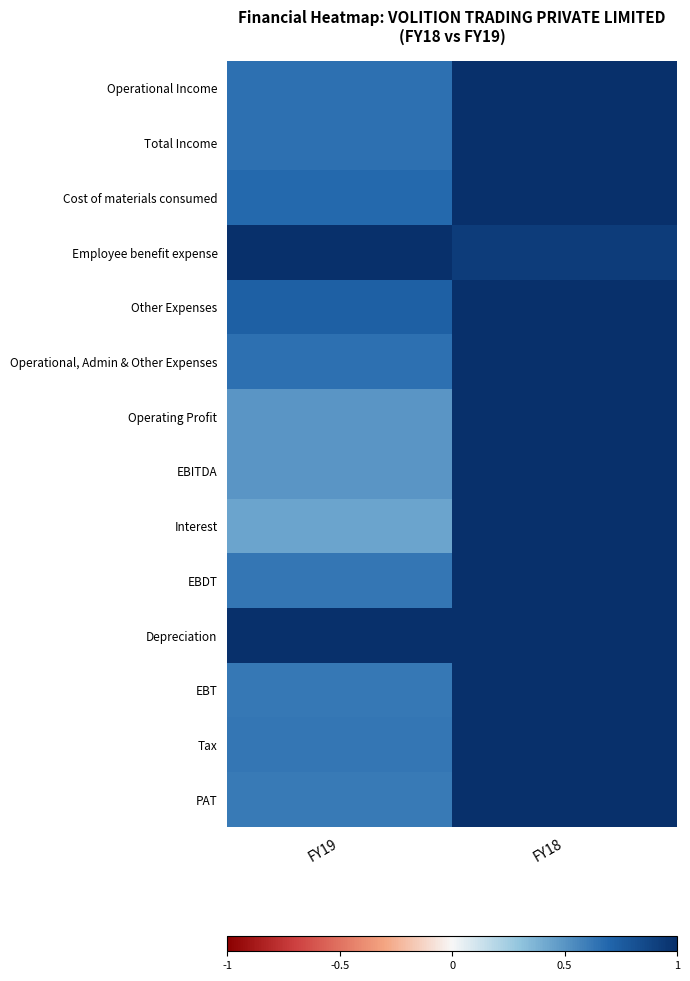

Which category has the lowest value across all series?

FY19